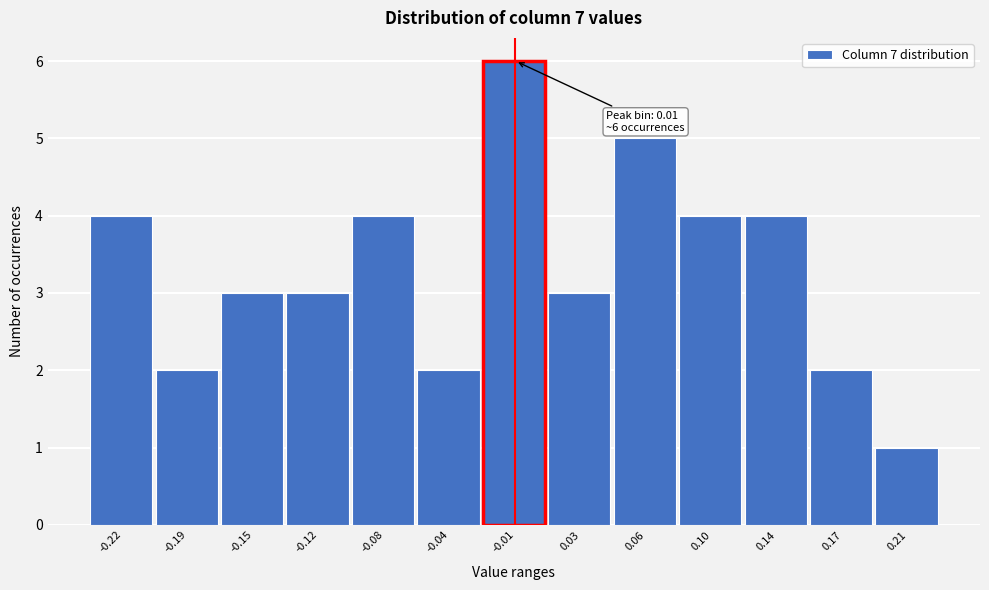

Reading right to left, extract all data points from this chart.

1	2	4	4	5	3	6	2	4	3	3	2	4